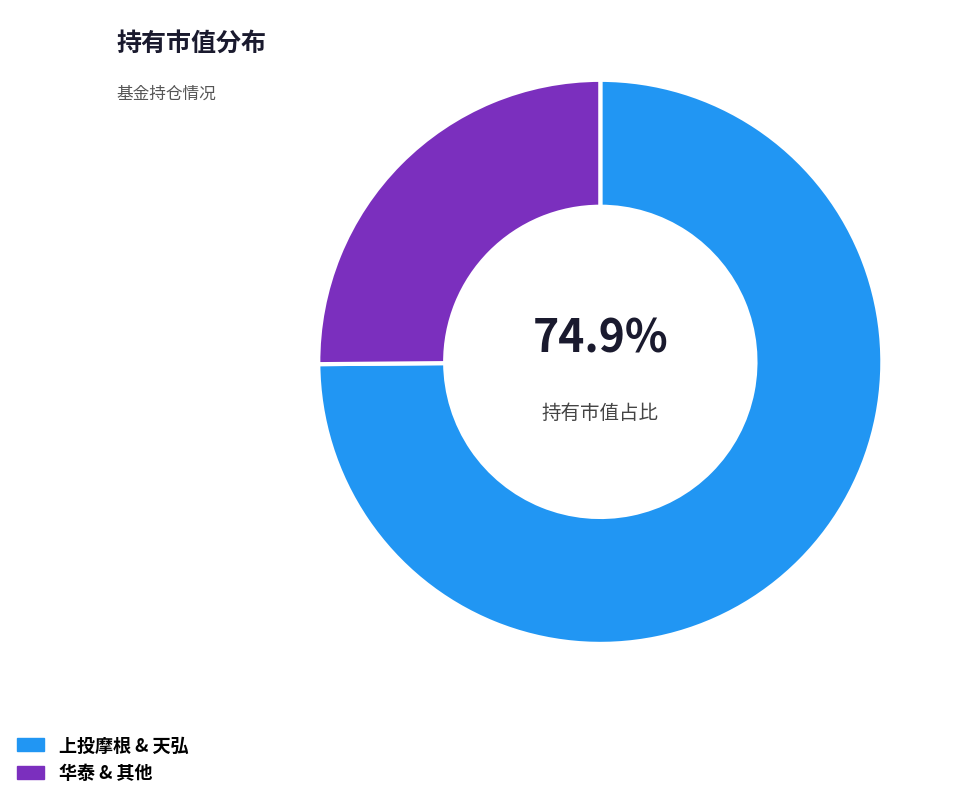

Which slice is the smallest?

华泰 & 其他